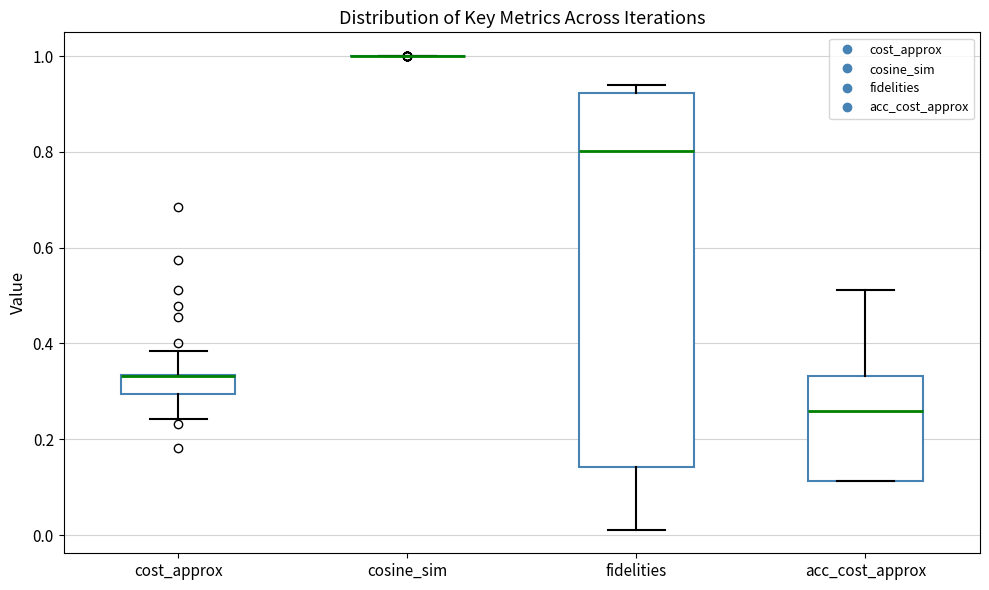

Reading left to right, transcribe this box plot: for each box, give where its median line is, the range the box spans, and where its two whiskers end, as read against the y-axis. The values are not printed on the chart, so give them approximately, as read against the axis.

cost_approx: median 0.34 (drawn on the box's upper edge), box 0.30 to 0.34, whiskers 0.24 to 0.38
cosine_sim: box collapsed to a line at 1.00, whiskers 1.00 to 1.00
fidelities: median 0.80, box 0.14 to 0.92, whiskers 0.02 to 0.94
acc_cost_approx: median 0.26, box 0.12 to 0.34, whiskers 0.12 to 0.52